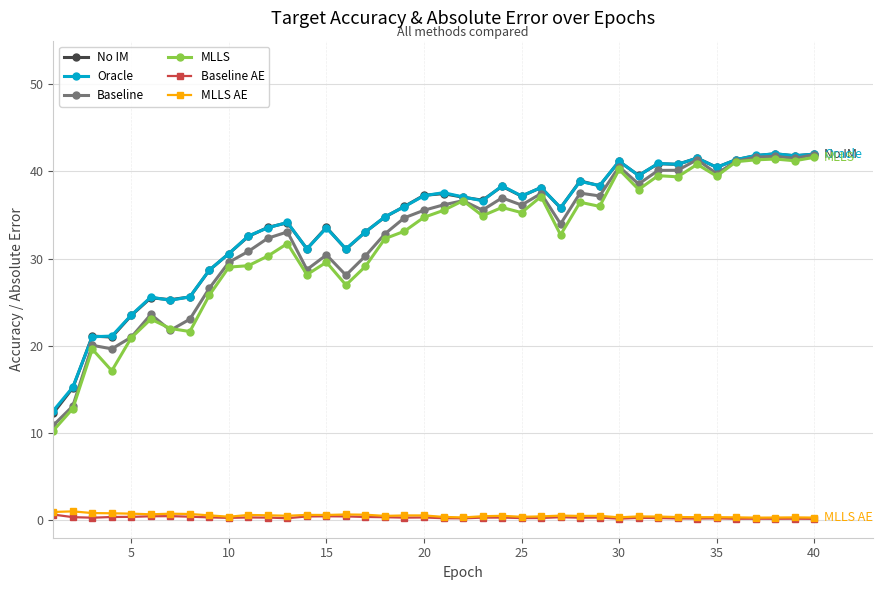

Which series has the widest spread of values?

MLLS